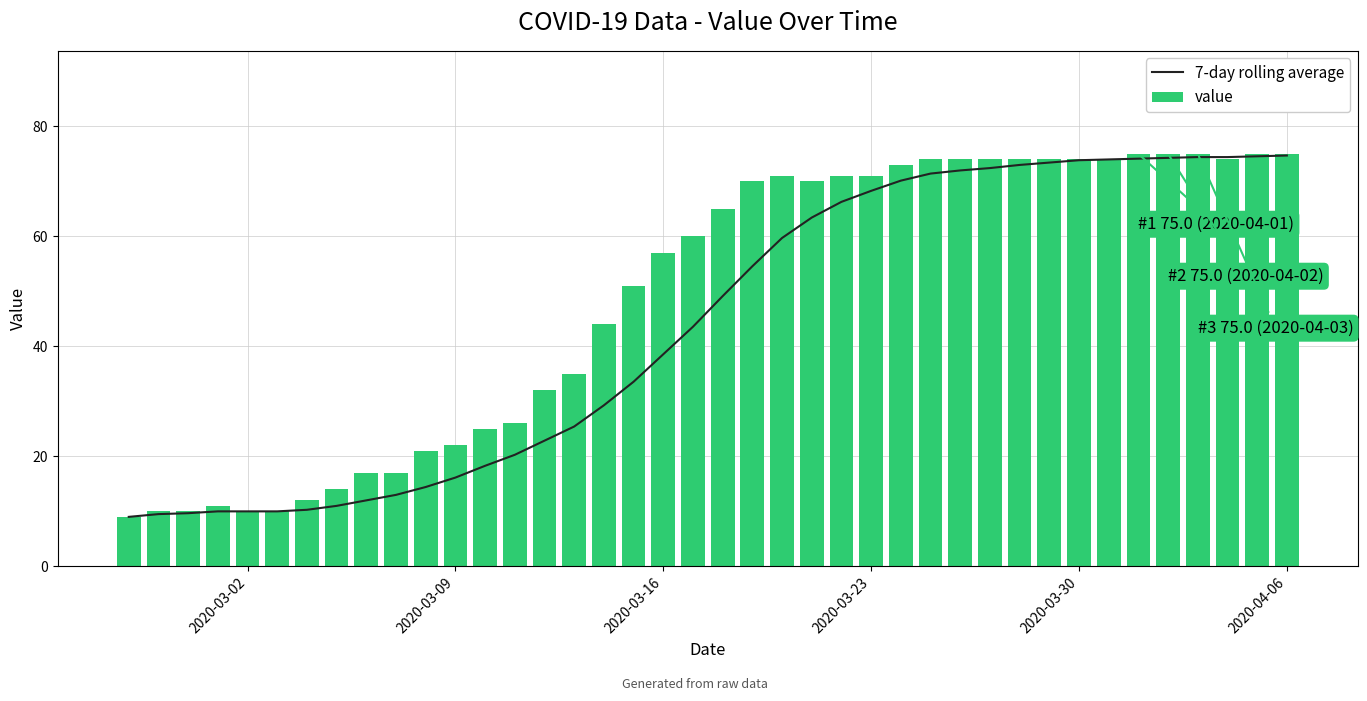

True or false: value has a value of 57 at 2020-03-16.

True